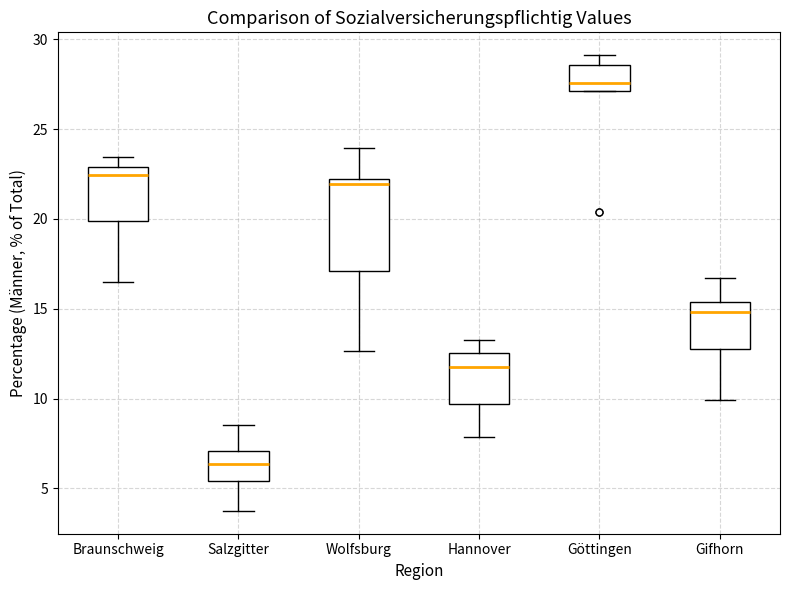

Reading left to right, read every box against the y-axis: the position of its median line, the range the box covers, and the ends of its whiskers. The values are not printed on the chart, so give them approximately, as read against the axis.

Braunschweig: median 22.5, box 20.0 to 23.0, whiskers 16.5 to 23.5
Salzgitter: median 6.5, box 5.5 to 7.0, whiskers 4.0 to 8.5
Wolfsburg: median 22.0 (just below the box's upper edge), box 17.0 to 22.0, whiskers 12.5 to 24.0
Hannover: median 12.0, box 9.5 to 12.5, whiskers 8.0 to 13.5
Göttingen: median 27.5, box 27.0 to 28.5, whiskers 27.0 to 29.0
Gifhorn: median 15.0, box 13.0 to 15.5, whiskers 10.0 to 16.5